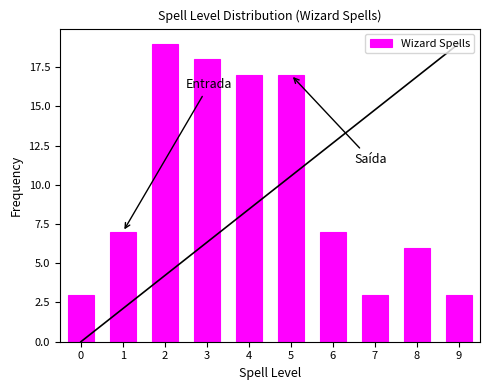

What is the height of the bar covering 8.5 to 9.5 on the x-axis? The values are not printed on the chart, so give them approximately, as read against the axis.

3